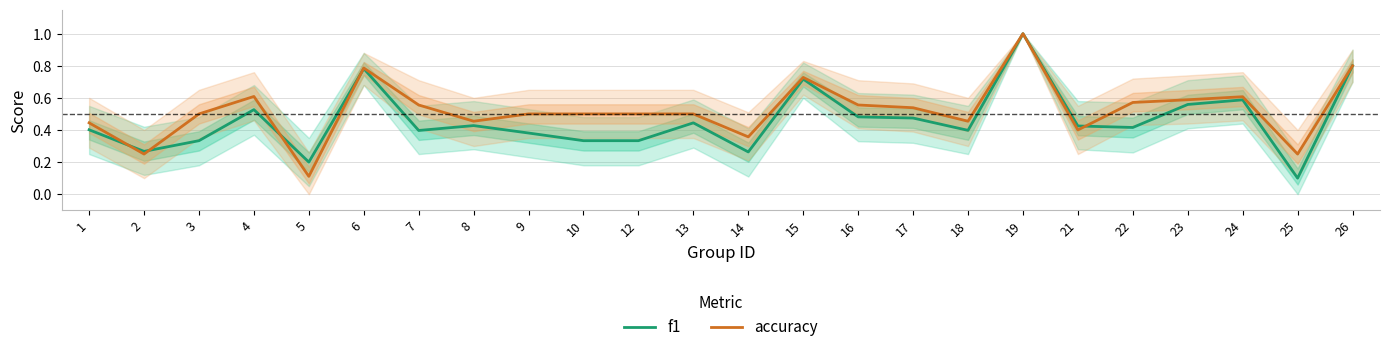

Does the chart have visible grid lines?

Yes